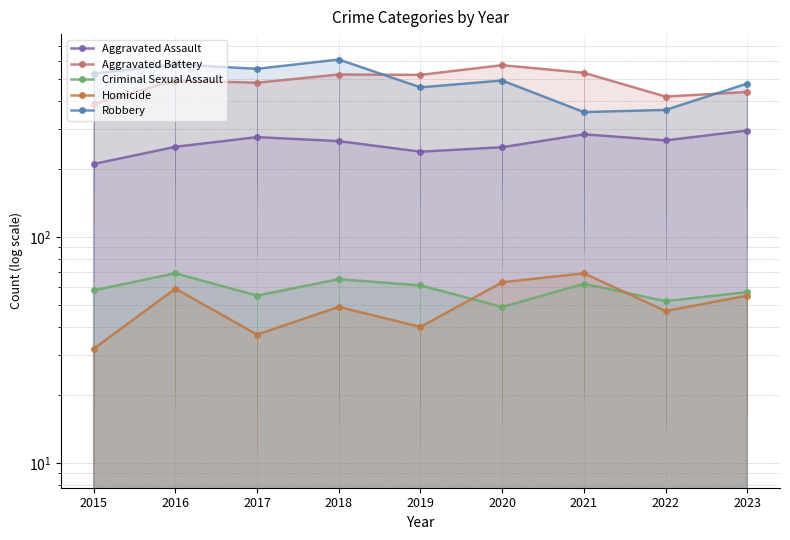

Reading right to left, transcribe all the data shown in this chart.

Aggravated Assault: 295	267	284	249	238	265	276	250	210
Aggravated Battery: 437	417	531	574	520	522	480	491	387
Criminal Sexual Assault: 57	52	62	49	61	65	55	69	58
Homicide: 55	47	69	63	40	49	37	59	32
Robbery: 476	364	356	491	458	608	553	579	527